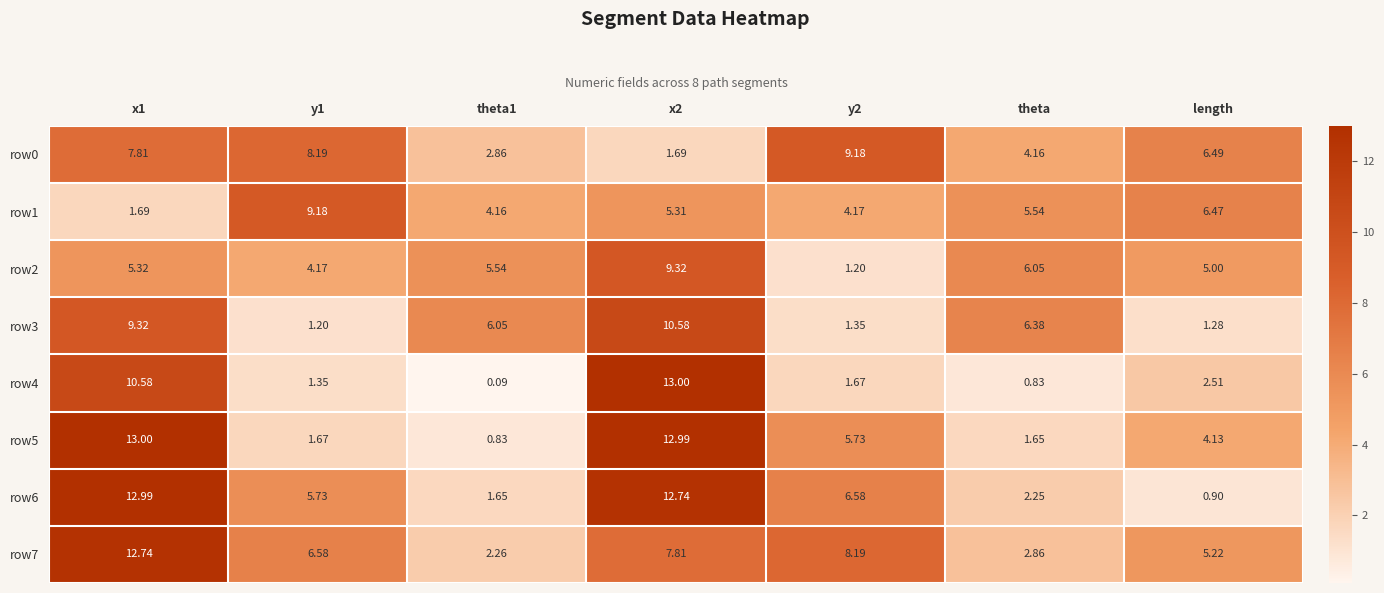

Is the value of row6 at theta greater than the value of row0 at theta1?

No